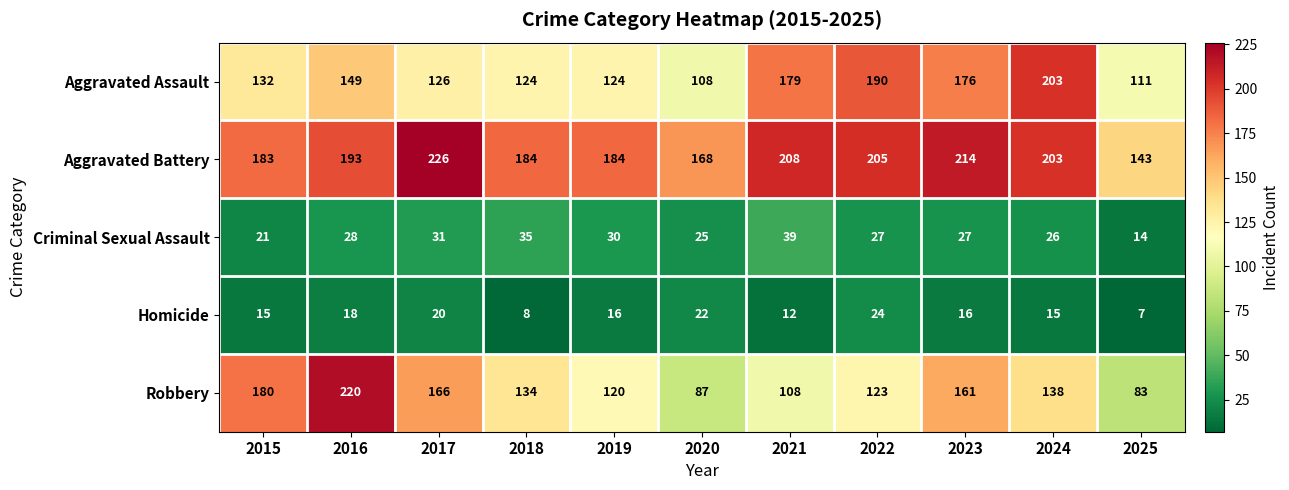

Count the number of categories in the chart.

11